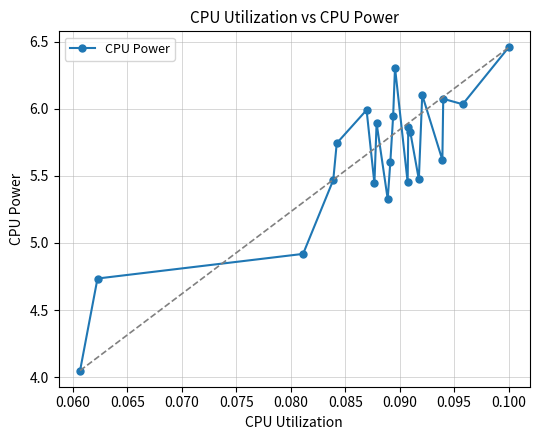

True or false: there are more than 1 points higher than both neighbors.

True